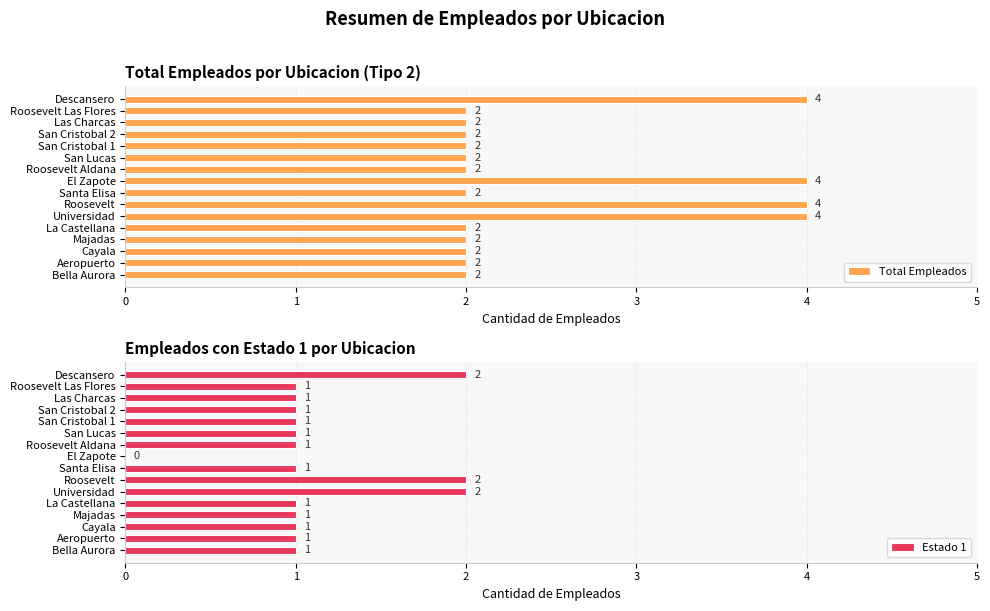

The value of Total Empleados at Santa Elisa is 3. True or false?

False